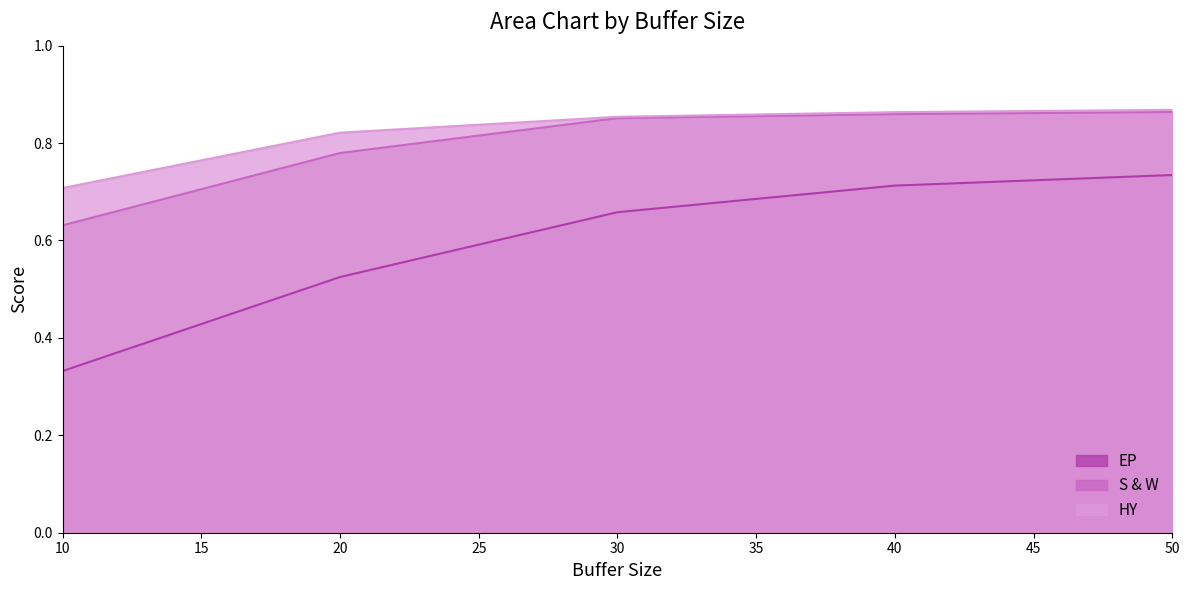

Between 40 and 50, which is larger?

50